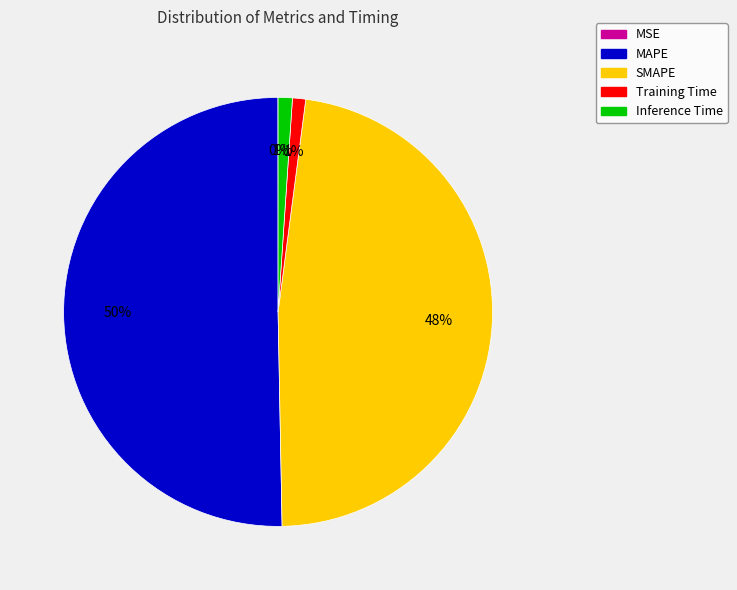

Which has a higher value, Training Time or MAPE?

MAPE